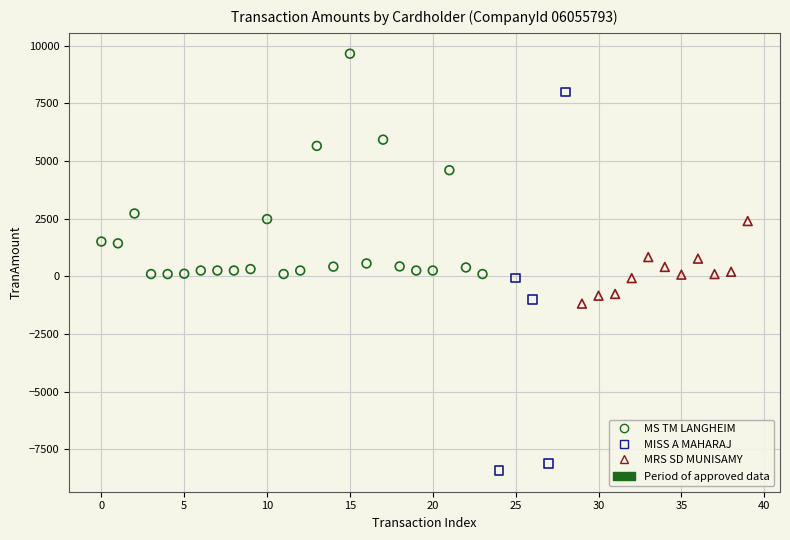

Which series reaches the maximum Y coordinate?

MS TM LANGHEIM